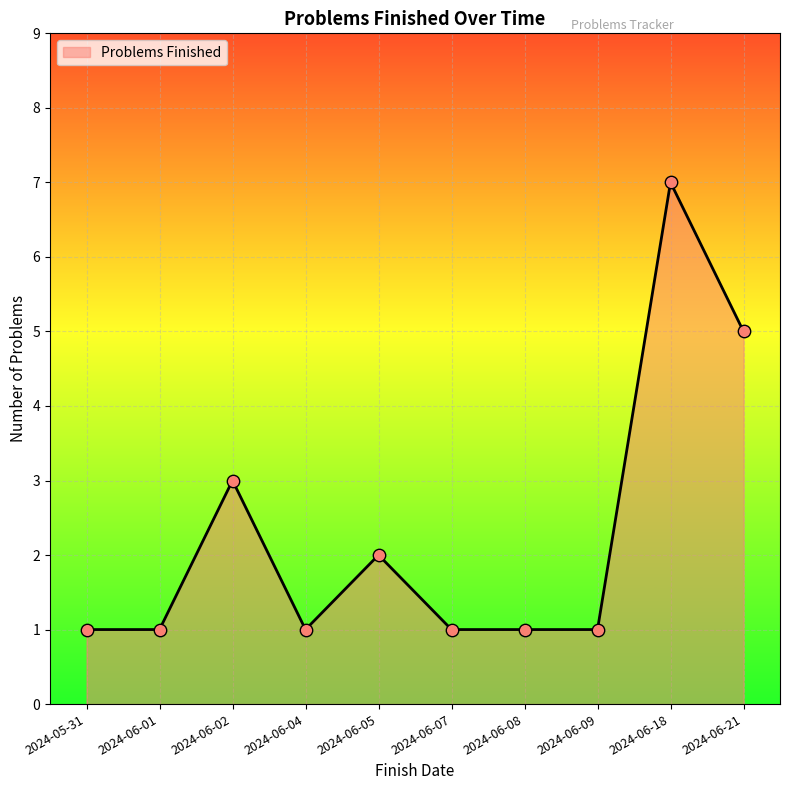

What is the change in value from 2024-05-31 to 2024-06-18?

+6